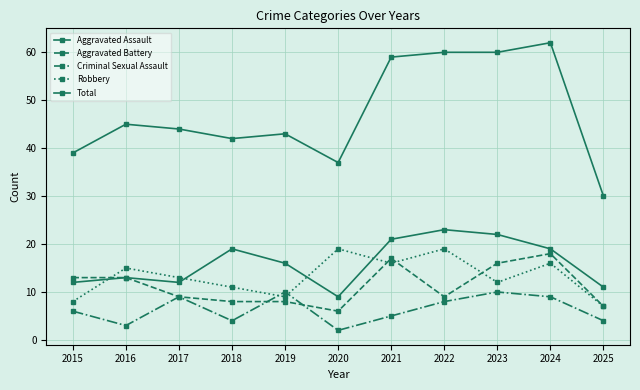

How many distinct data groups are displayed?

5